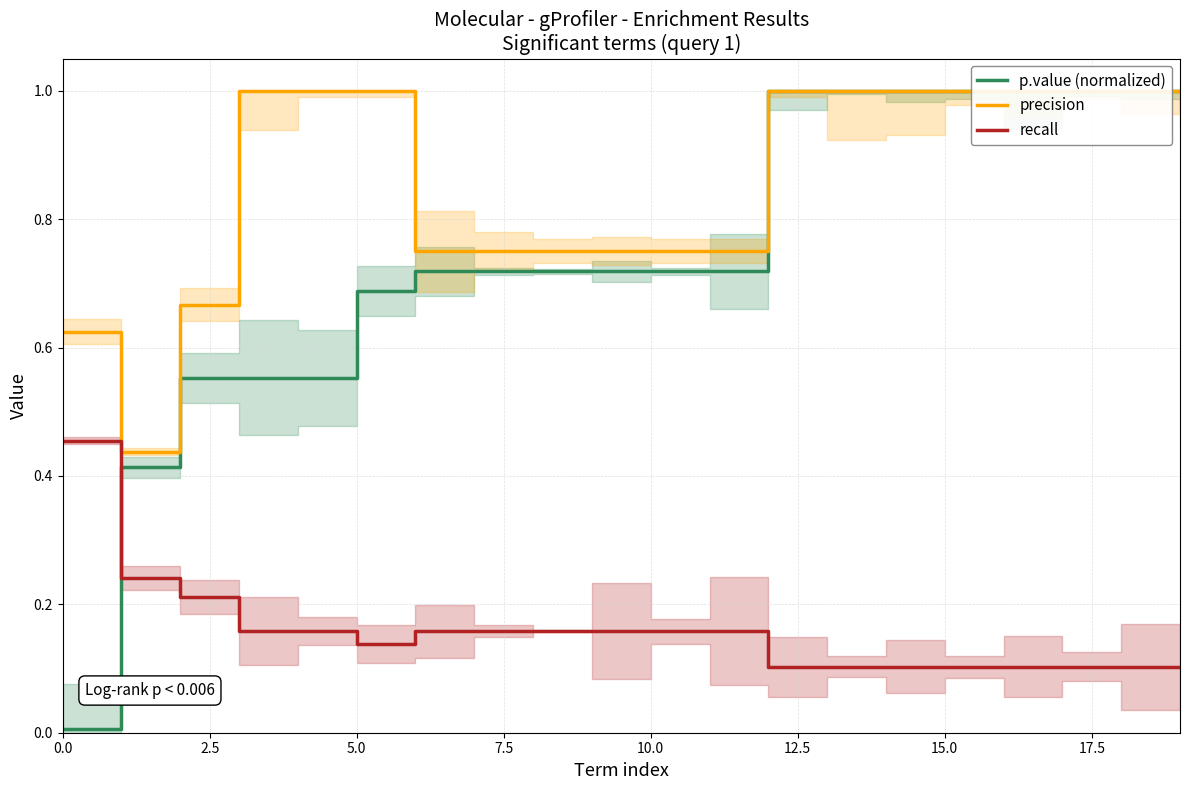

Which series has the largest total across all categories?

precision